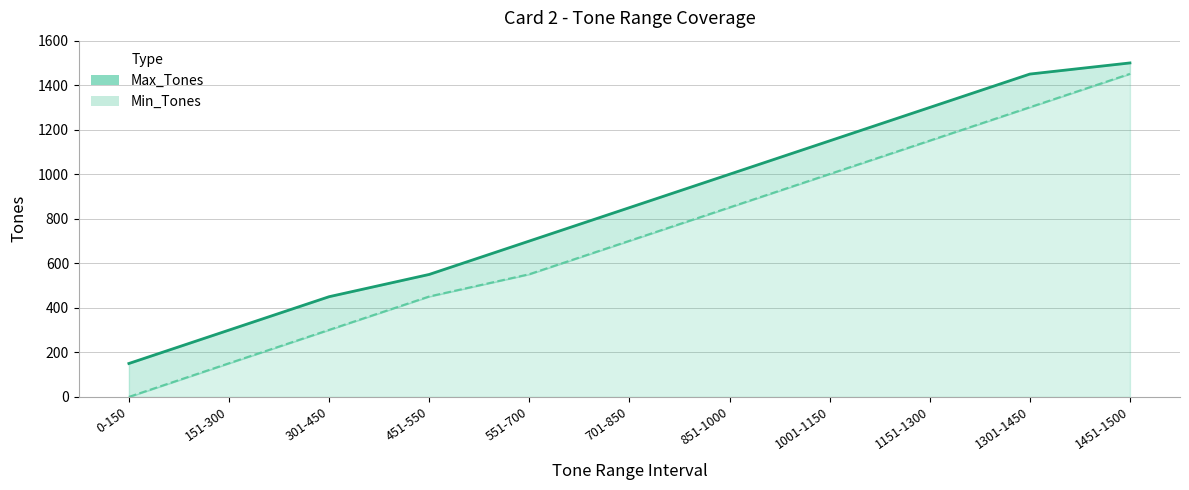

What is the value of the Min_Tones point at the 2nd from the left?

151